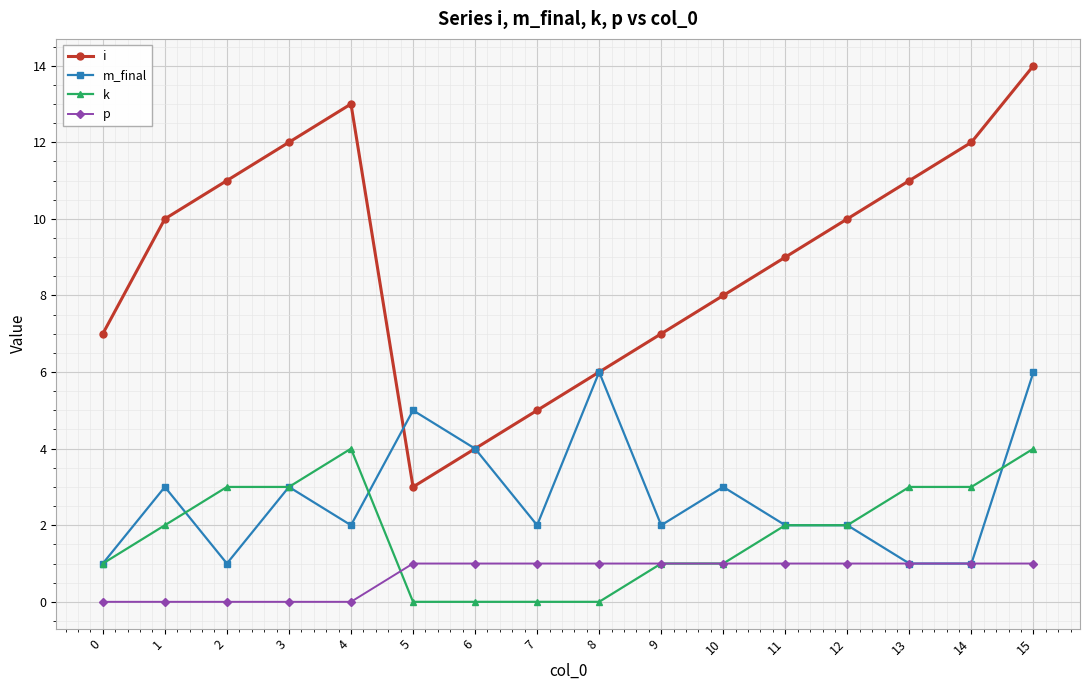

Between which two adjacent categories do p and k first intersect?

4 and 5